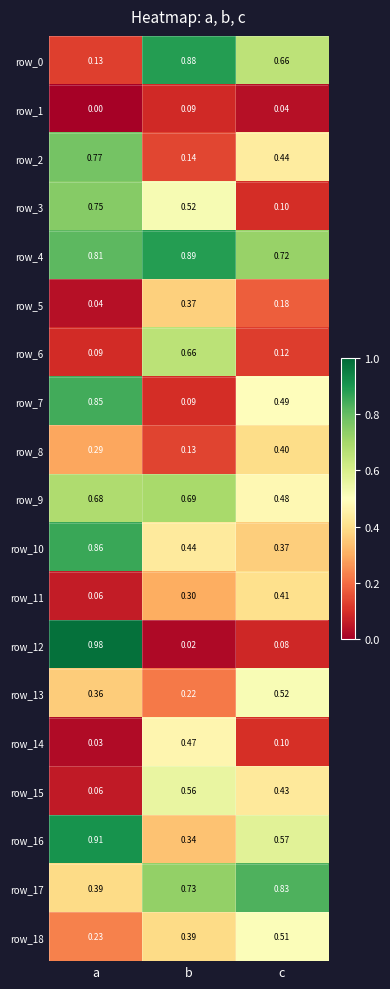

At which category is the sum across all series the highest?

a